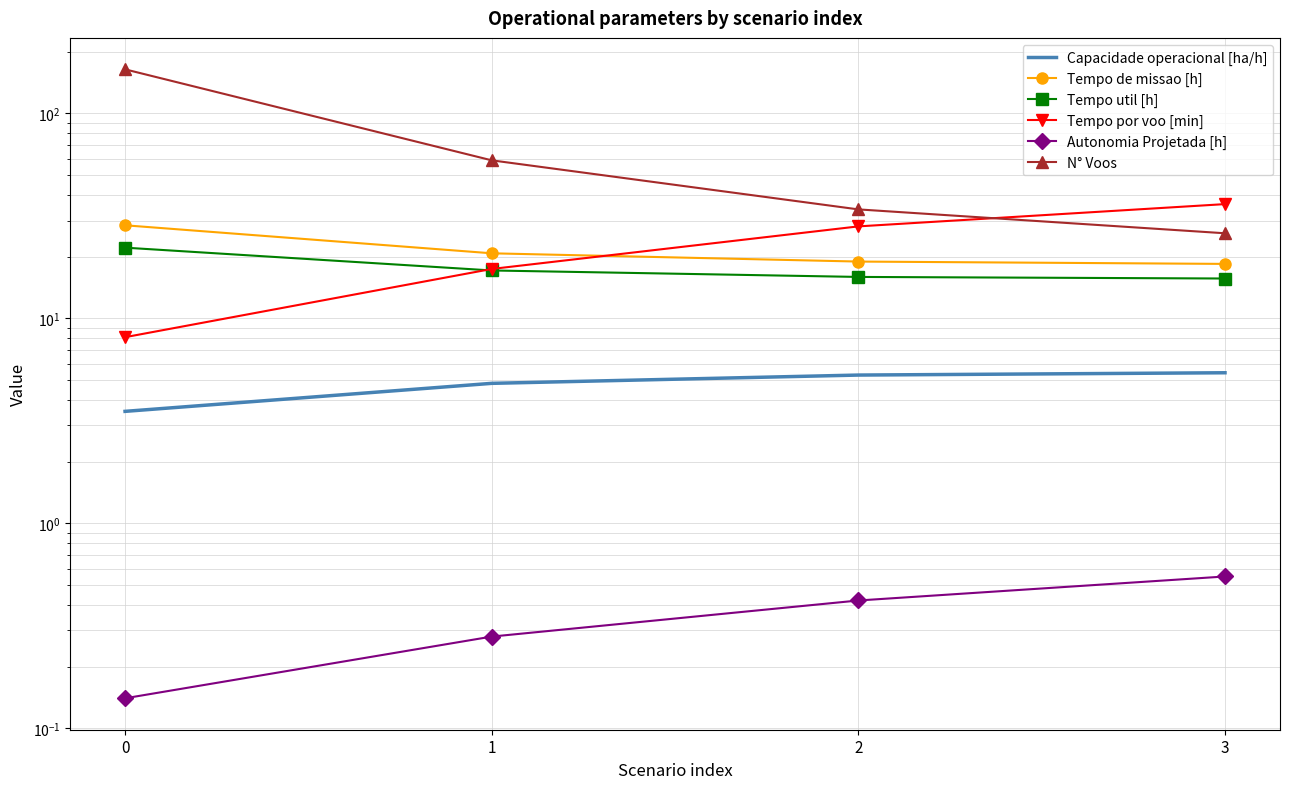

Reading left to right, extract all data points from this chart.

Capacidade operacional [ha/h]: 0=3.5	1=4.8	2=5.3	3=5.4
Tempo de missao [h]: 0=28.4	1=20.8	2=18.9	3=18.4
Tempo util [h]: 0=22.1	1=17.1	2=15.9	3=15.6
Tempo por voo [min]: 0=8.1	1=17.4	2=28.1	3=36.1
Autonomia Projetada [h]: 0=0.1	1=0.3	2=0.4	3=0.6
N° Voos: 0=164.0	1=59.0	2=34.0	3=26.0